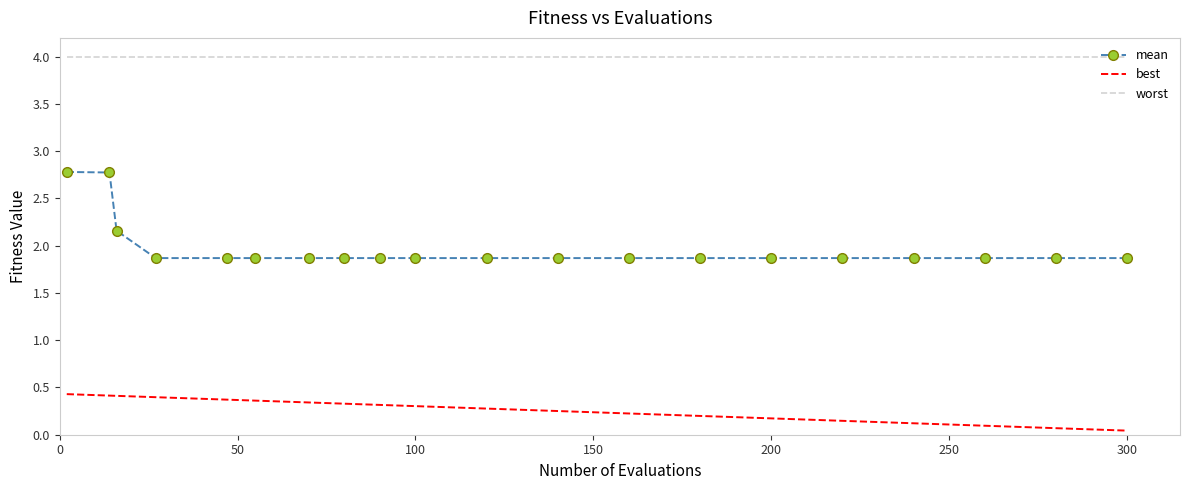

List the series in order of their overall mean, lowest first.

best, mean, worst